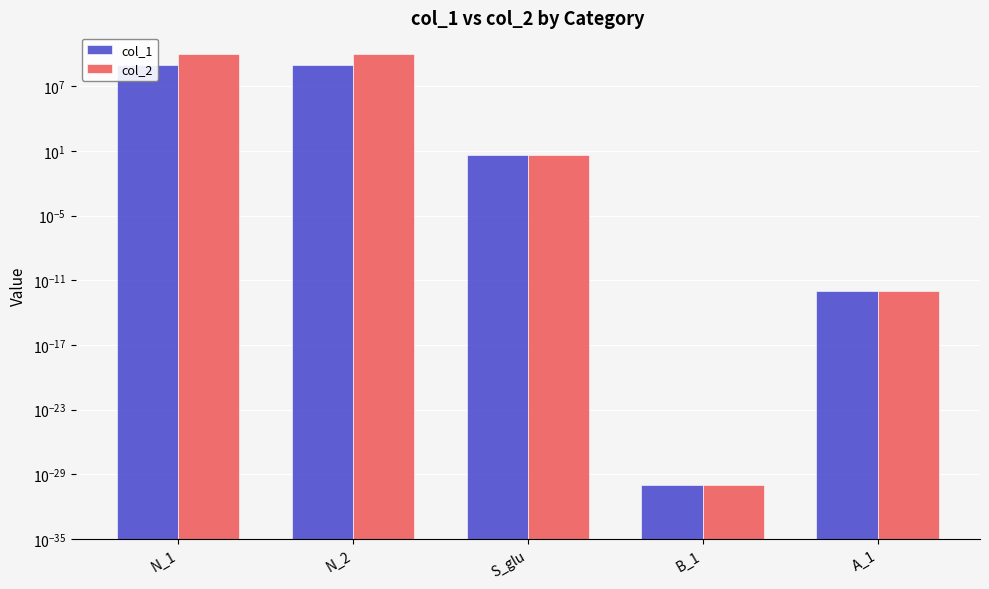

What is the average value of the col_2 series?

4000000000.8